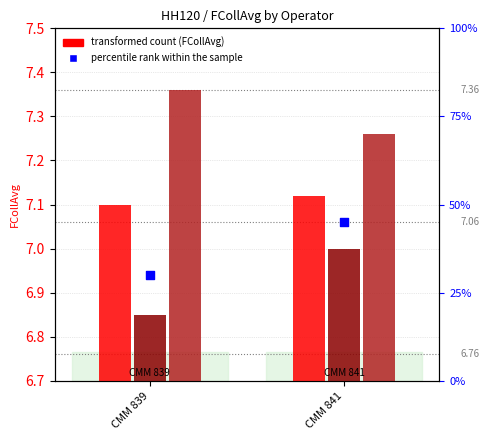

Which series has the widest spread of Y values?

percentile rank within the sample